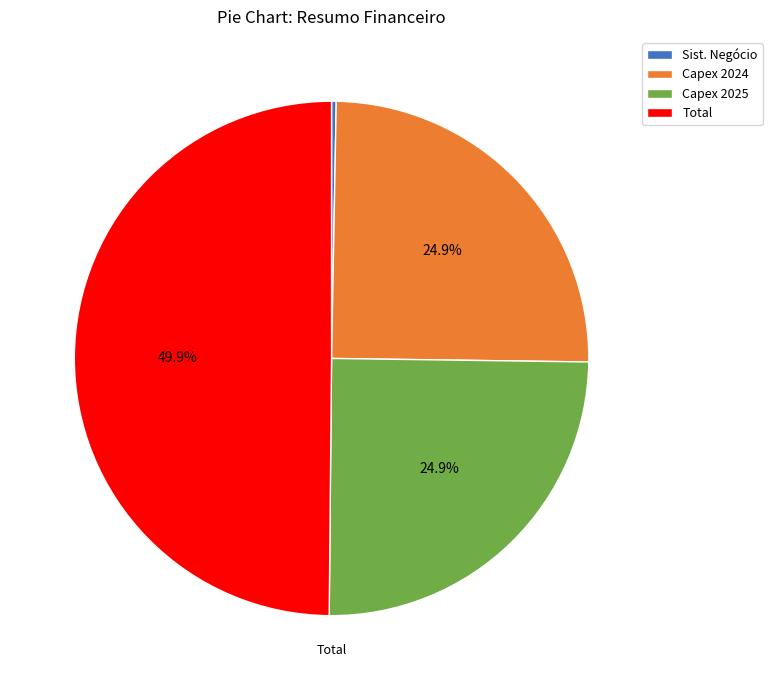

How many slices are in this pie chart?

4